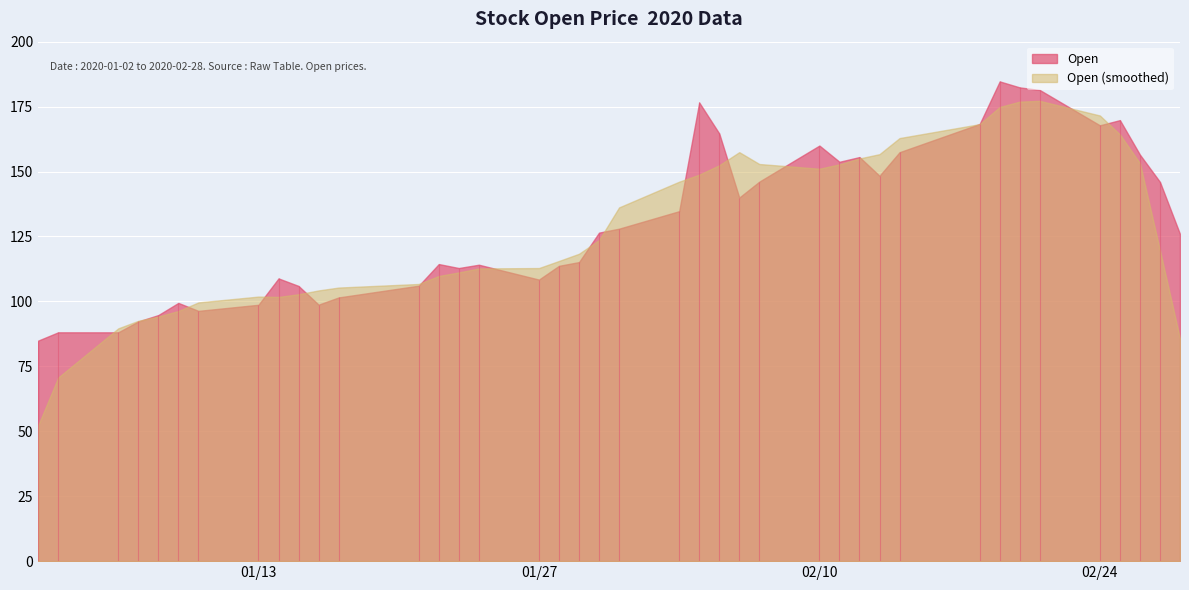

What value does the data have at 2020-01-14?

108.9